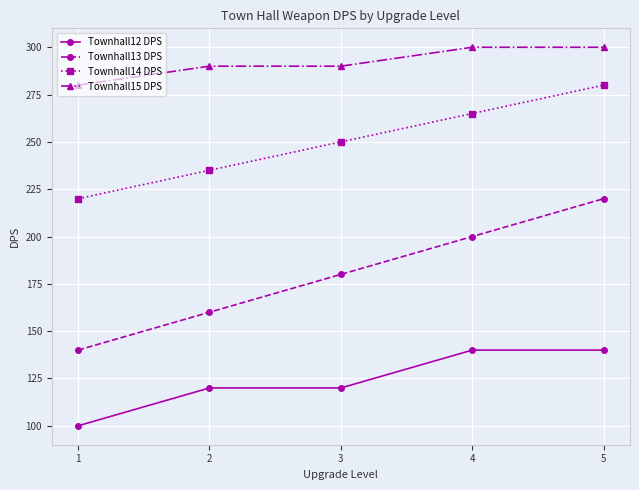

Rank the series by their maximum value, from highest to lowest.

Townhall15 DPS, Townhall14 DPS, Townhall13 DPS, Townhall12 DPS